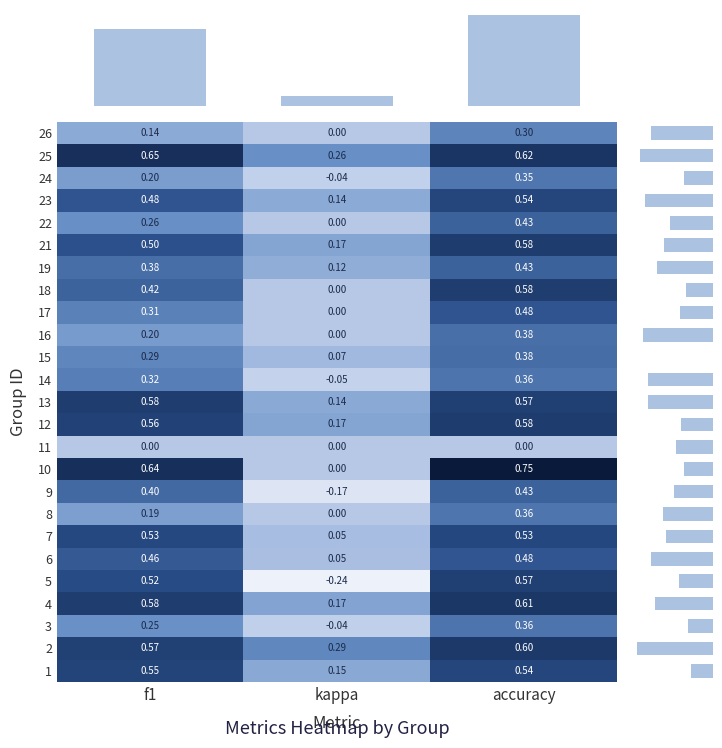

What is the sum of all 21 values?

1.2